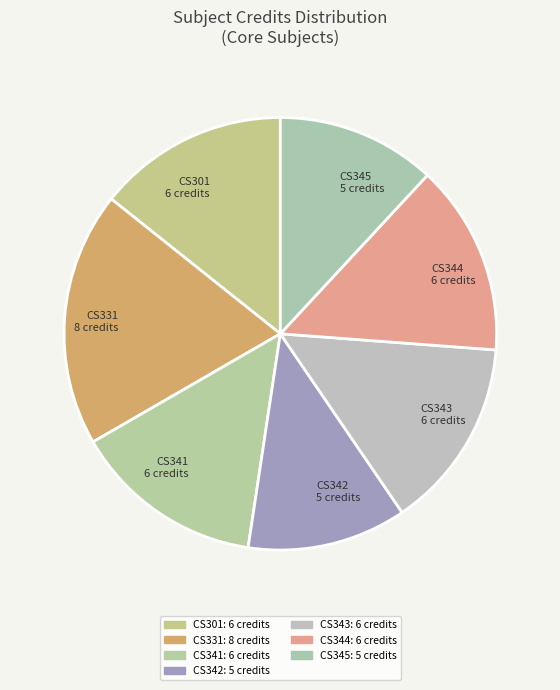

How many segments does this pie chart have?

7